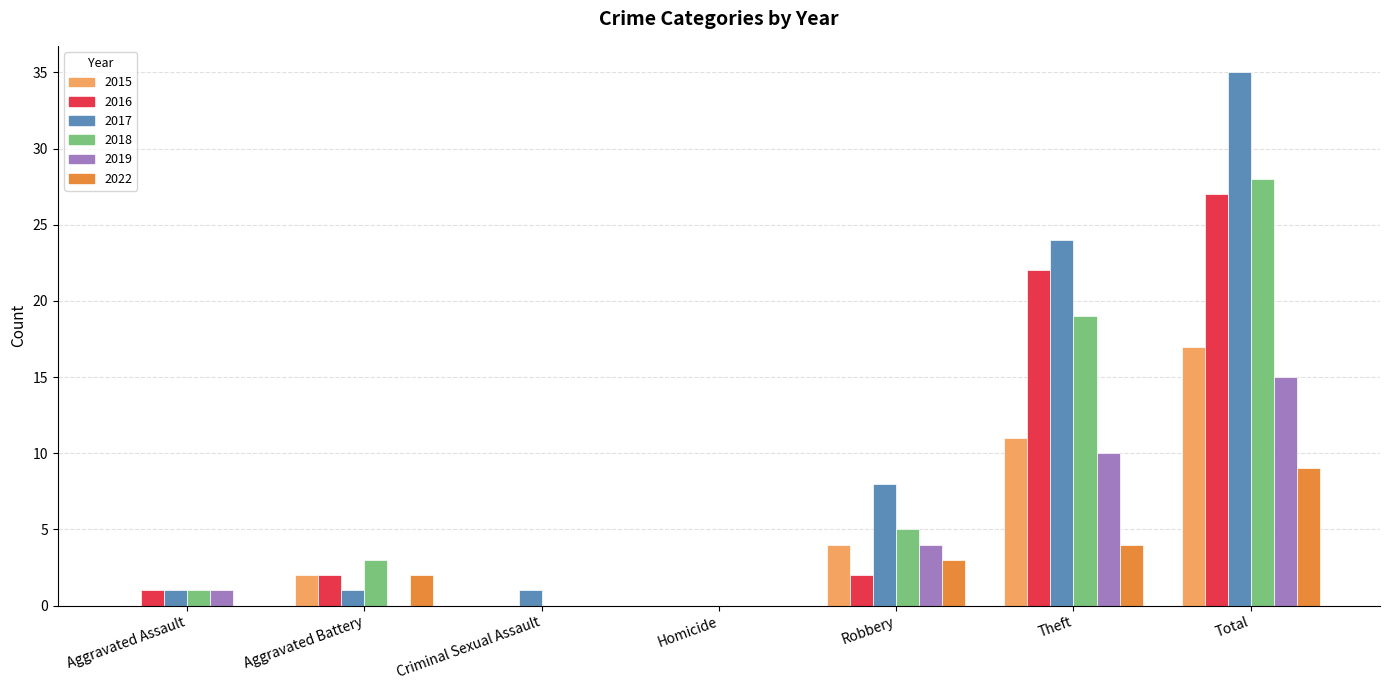

Which series changed the most between Aggravated Battery and Homicide?

2018